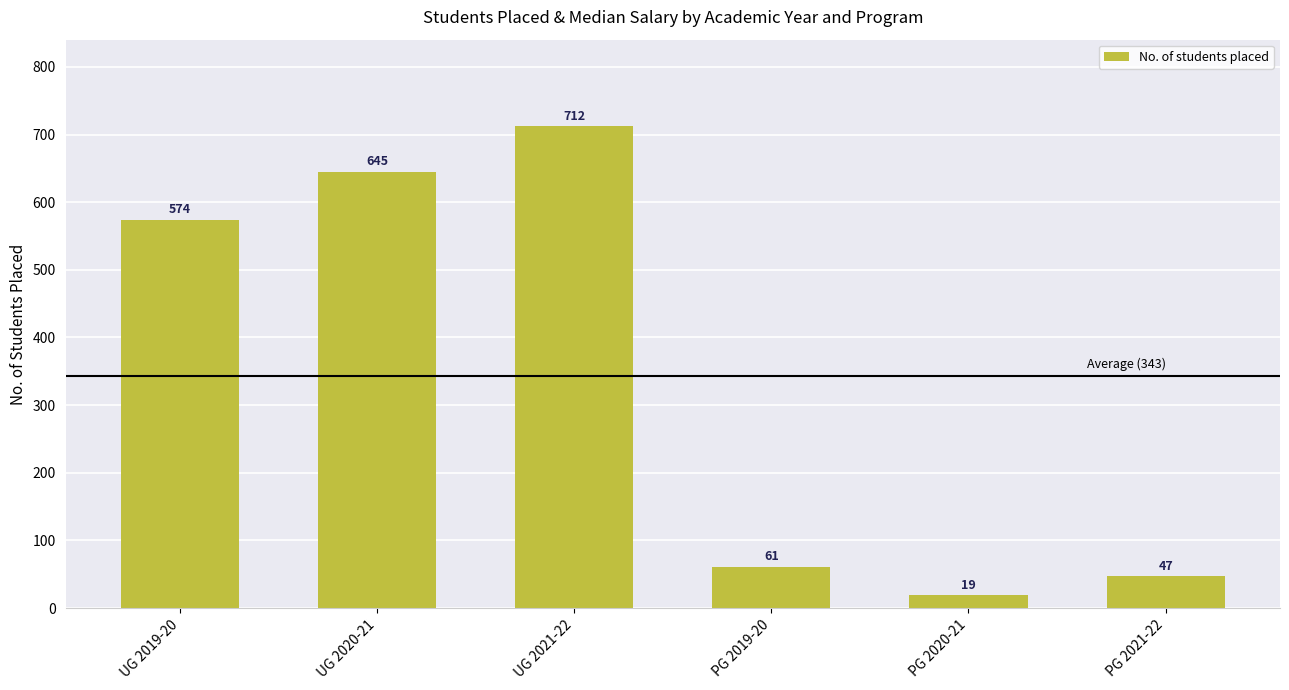

At which category does the chart reach its minimum across all series?

PG 2020-21